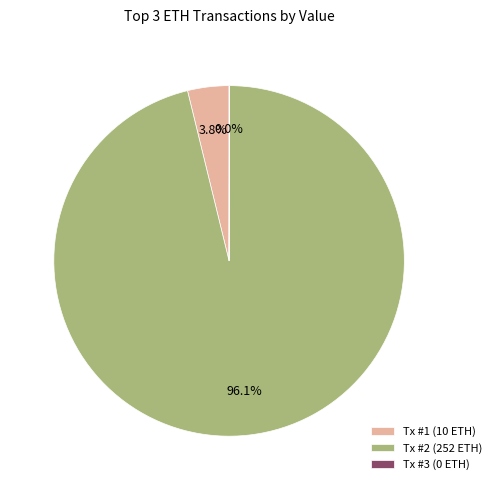

What is the largest slice in the pie chart?

Tx #2 (252 ETH)